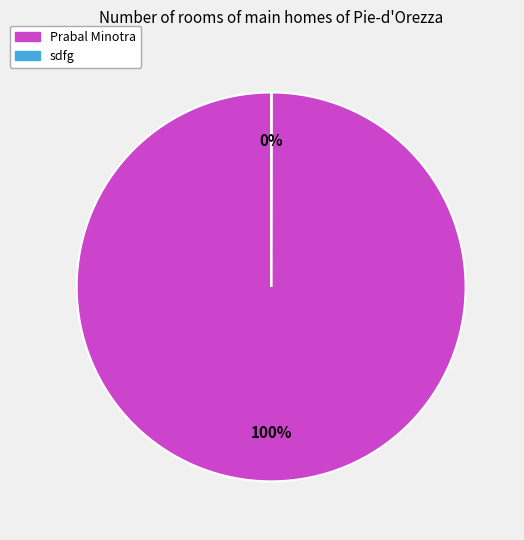

To the nearest percent, what portion does Prabal Minotra represent?

100%